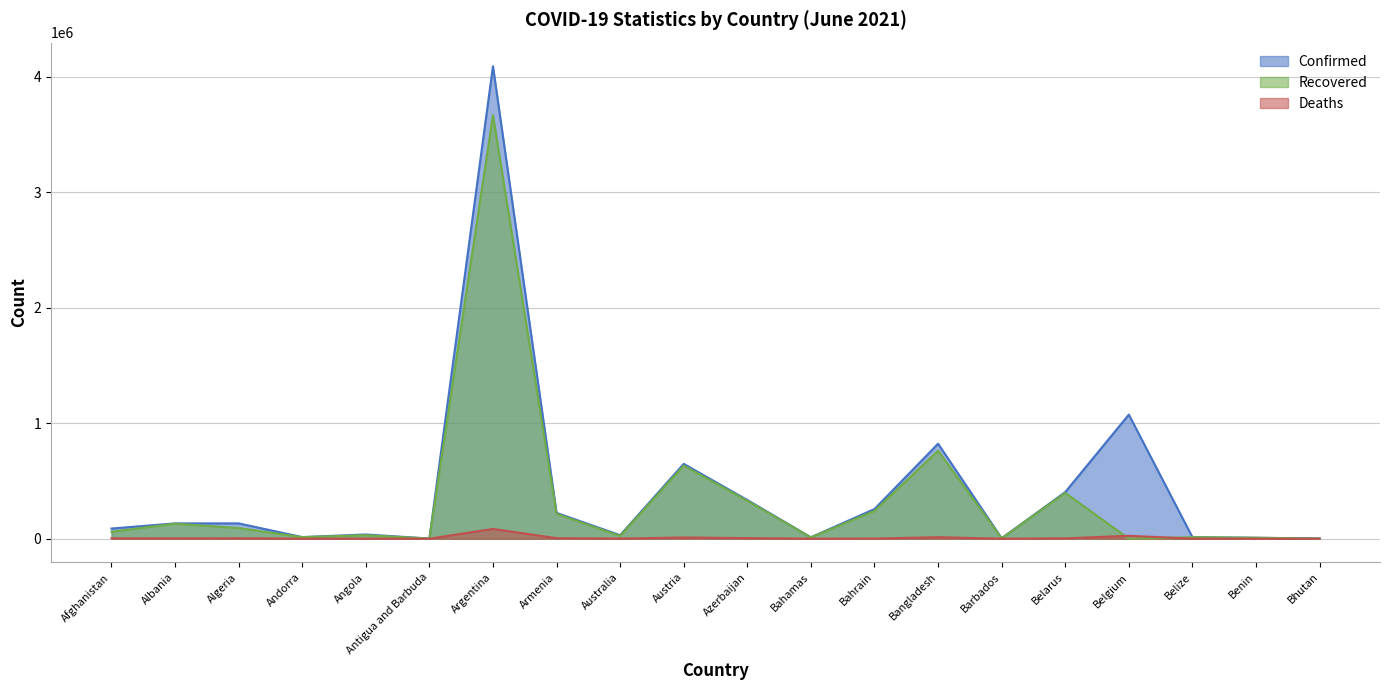

What is the label of the 11th point from the left?

Azerbaijan